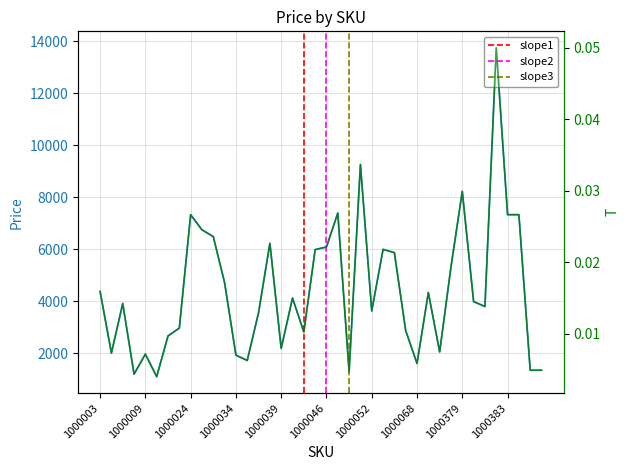

How many interior local valleys (lower than both neighbors) does the data have?

11